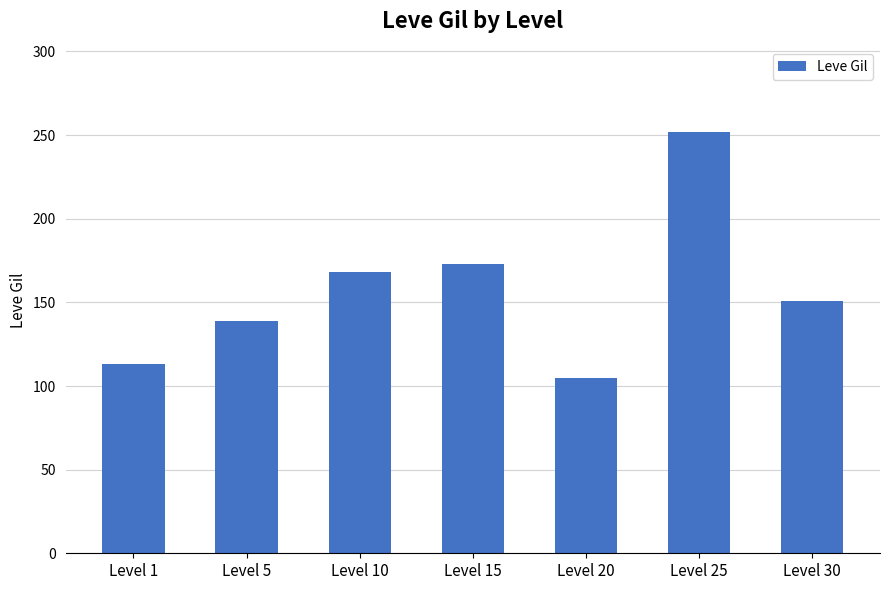

Rank the categories by value from lowest to highest.

Level 20, Level 1, Level 5, Level 30, Level 10, Level 15, Level 25